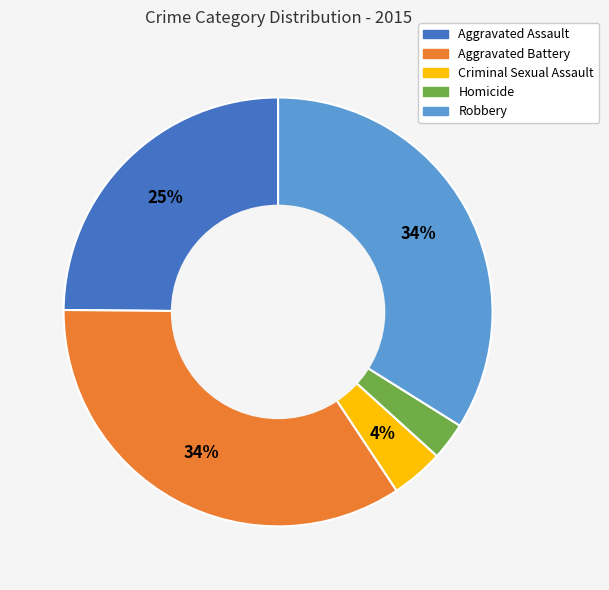

To the nearest percent, what percentage of the pie is Criminal Sexual Assault?

4%